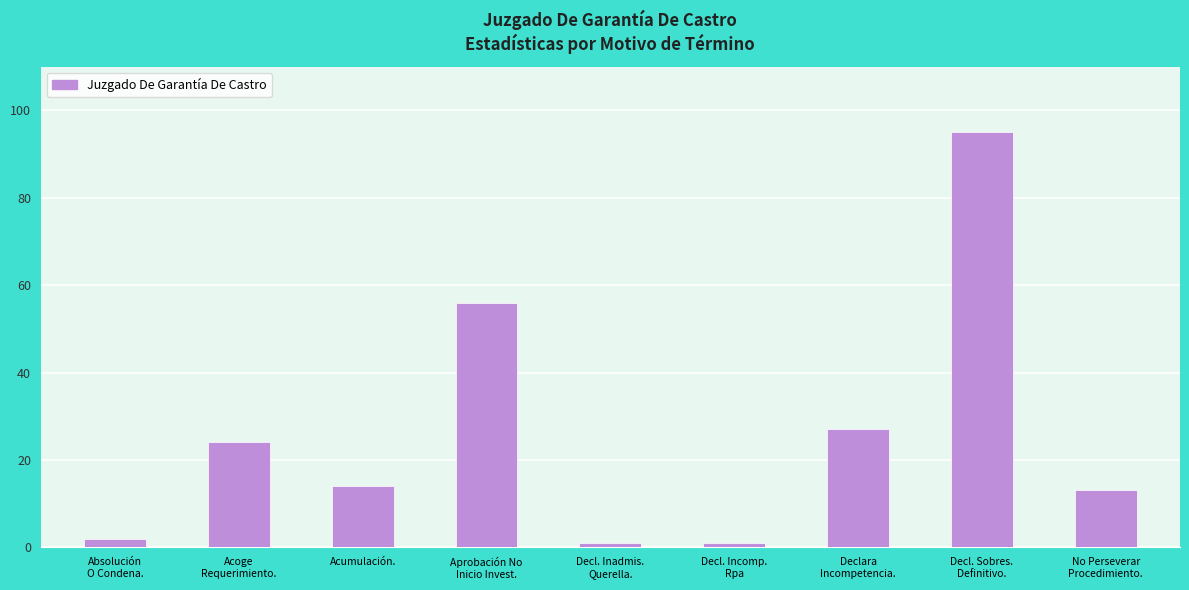

Which has a higher value, Decl. Inadmis.
Querella. or Acumulación.?

Acumulación.